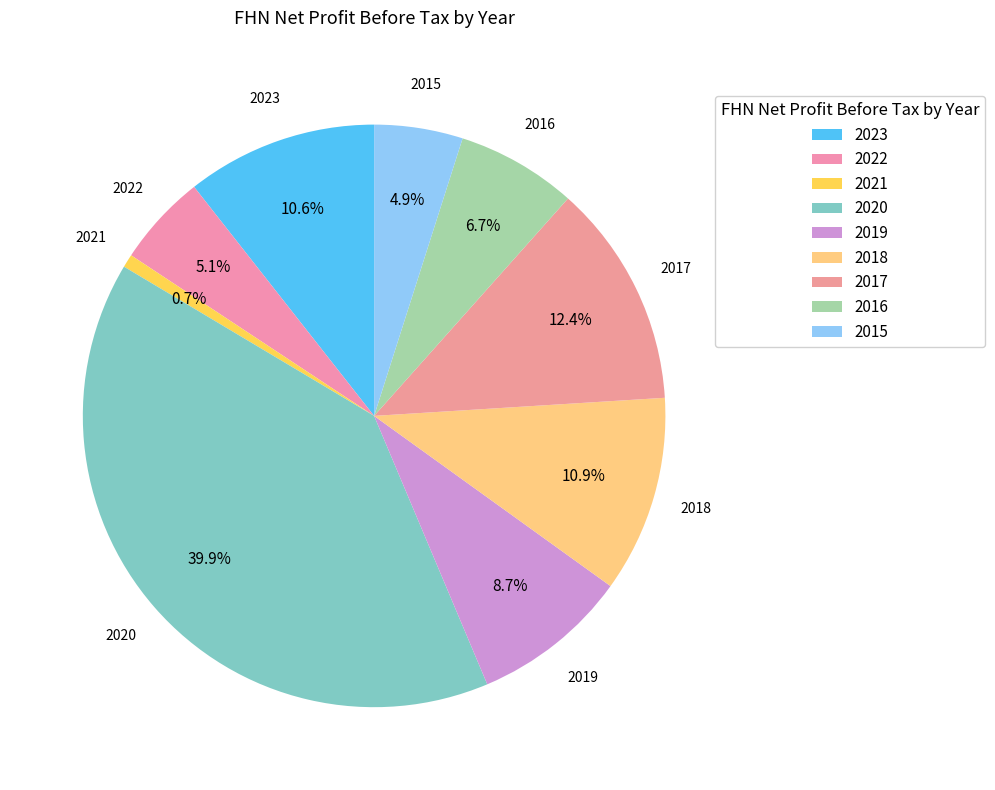

To the nearest percent, what percentage of the pie is 2016?

7%